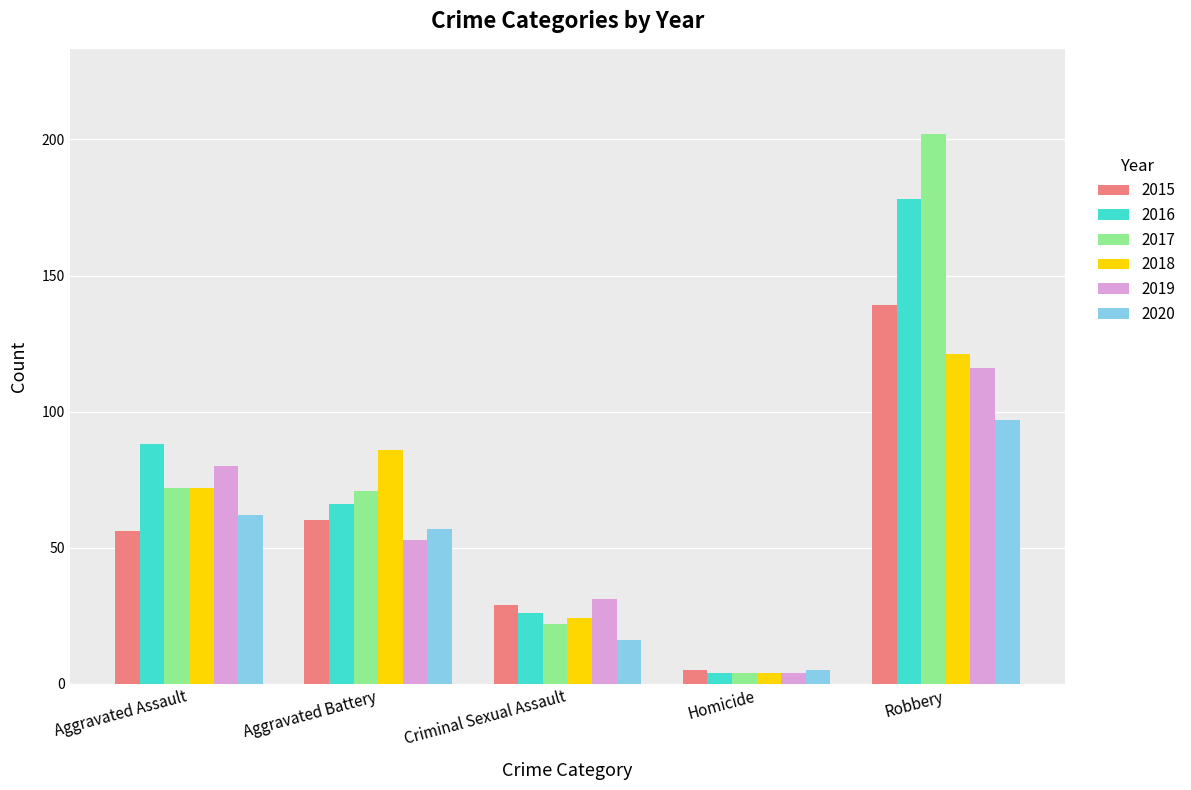

Reading right to left, list all the values displayed in this chart.

2015: Robbery=139	Homicide=5	Criminal Sexual Assault=29	Aggravated Battery=60	Aggravated Assault=56
2016: Robbery=178	Homicide=4	Criminal Sexual Assault=26	Aggravated Battery=66	Aggravated Assault=88
2017: Robbery=202	Homicide=4	Criminal Sexual Assault=22	Aggravated Battery=71	Aggravated Assault=72
2018: Robbery=121	Homicide=4	Criminal Sexual Assault=24	Aggravated Battery=86	Aggravated Assault=72
2019: Robbery=116	Homicide=4	Criminal Sexual Assault=31	Aggravated Battery=53	Aggravated Assault=80
2020: Robbery=97	Homicide=5	Criminal Sexual Assault=16	Aggravated Battery=57	Aggravated Assault=62